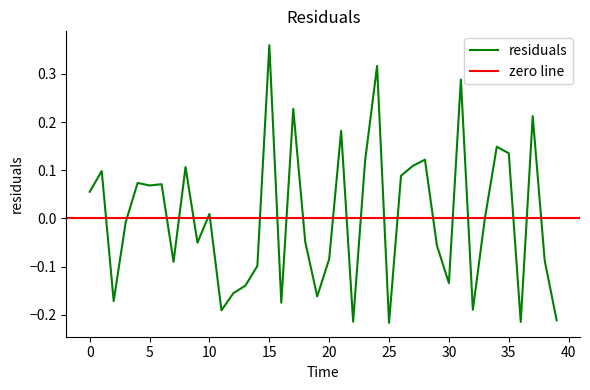

What is the difference between the second highest and second lowest values?

0.5